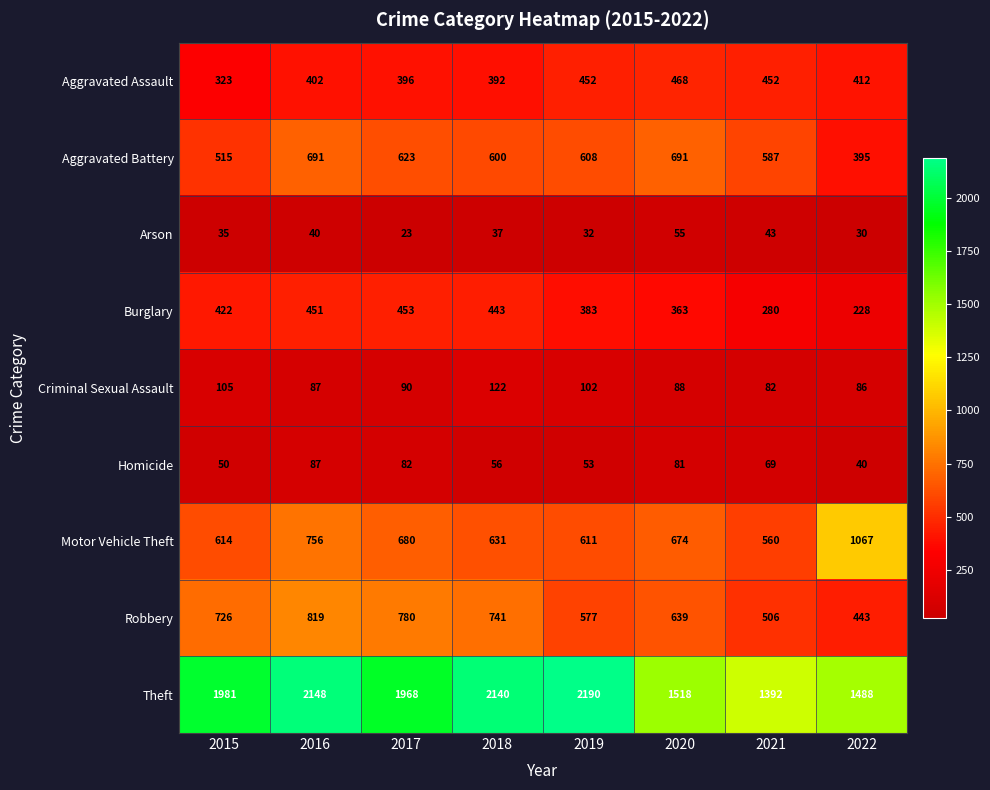

At how many categories does at least one series exceed 433?

8